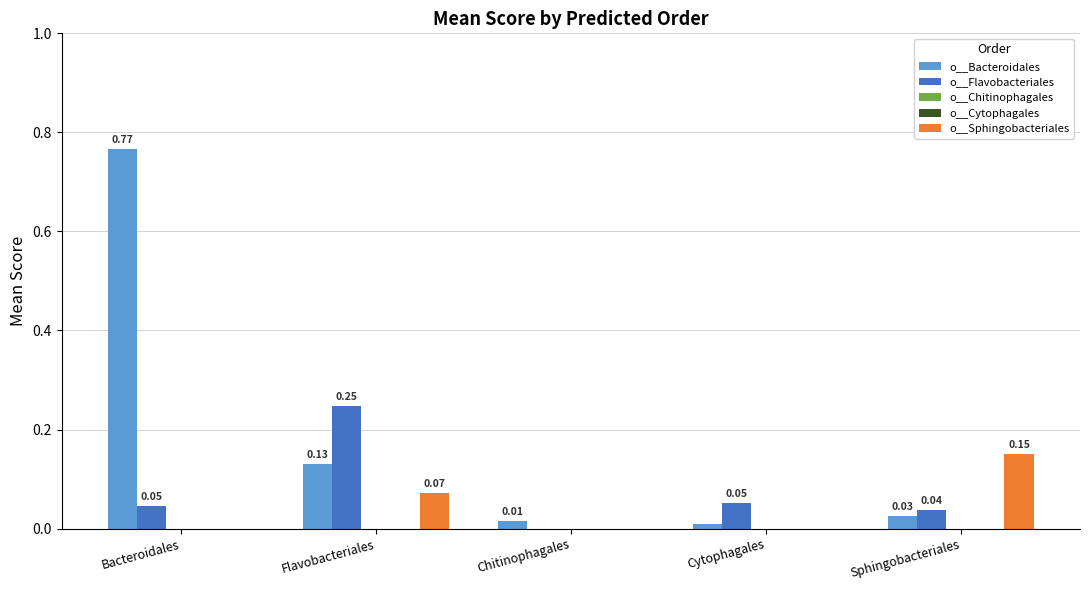

Which series has the largest range (max minus min)?

o__Bacteroidales